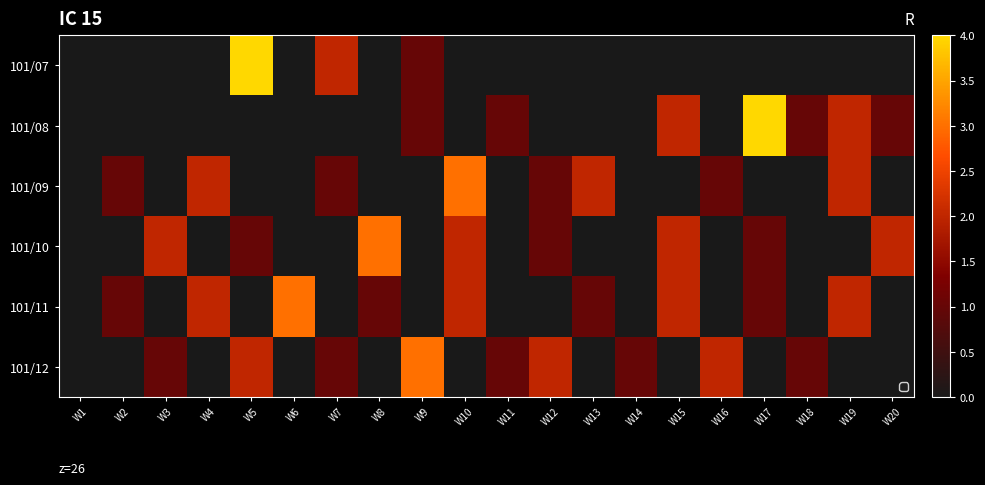

How many data points does each series have?

20